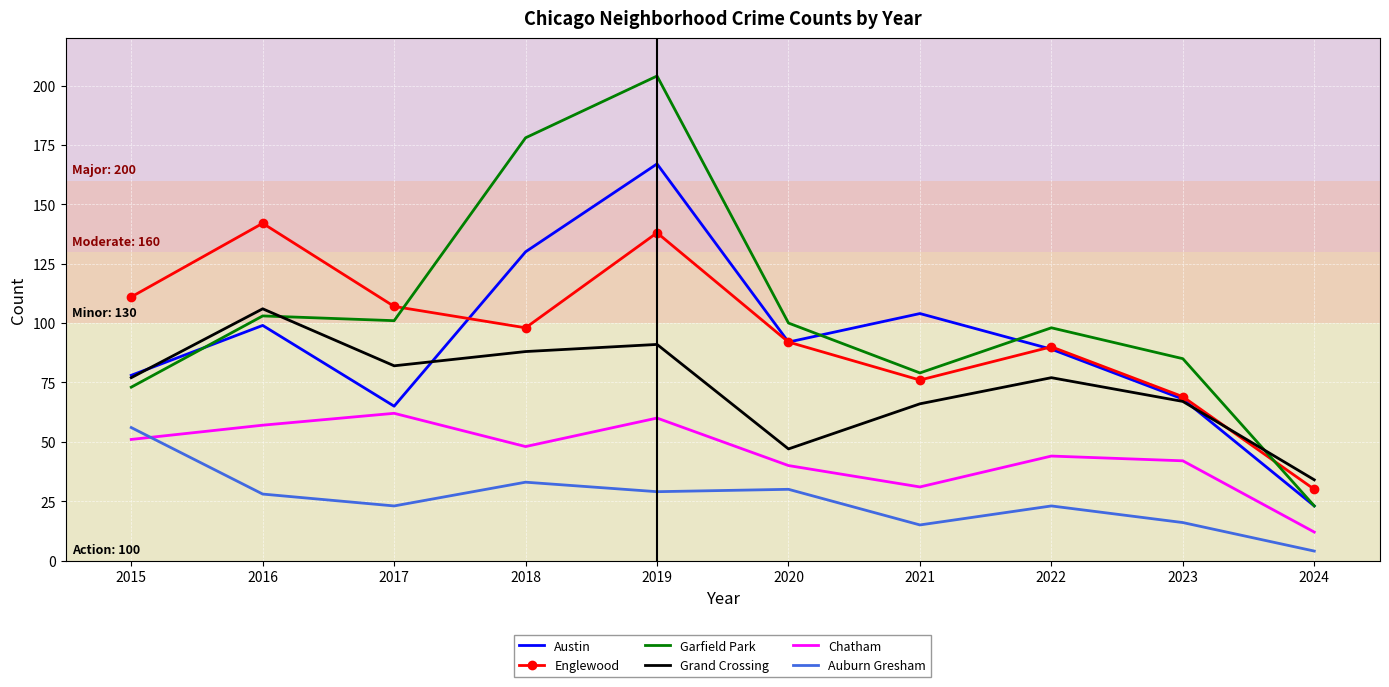

What is the maximum value shown in the chart?

204